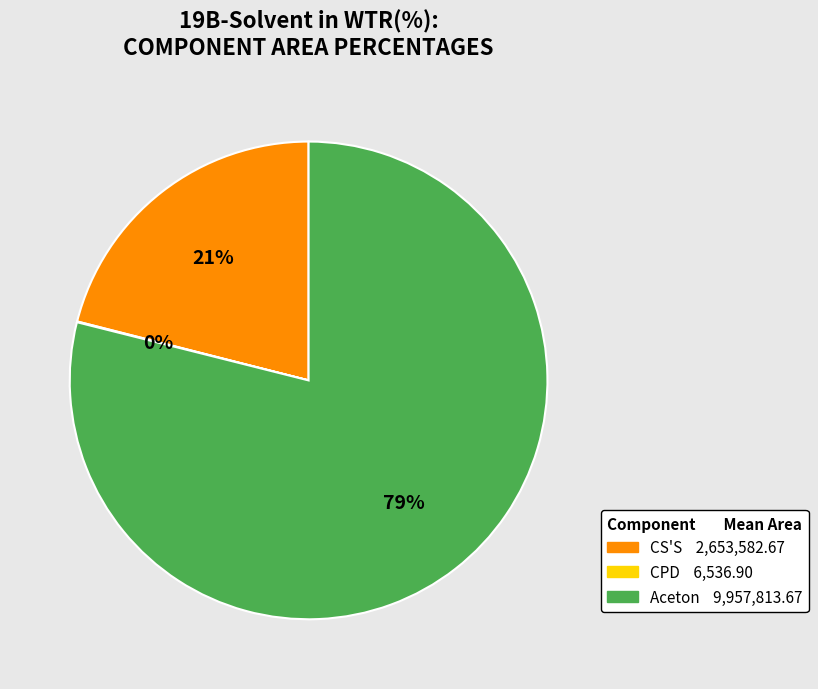

To the nearest percent, what is the average slice percentage?

33%